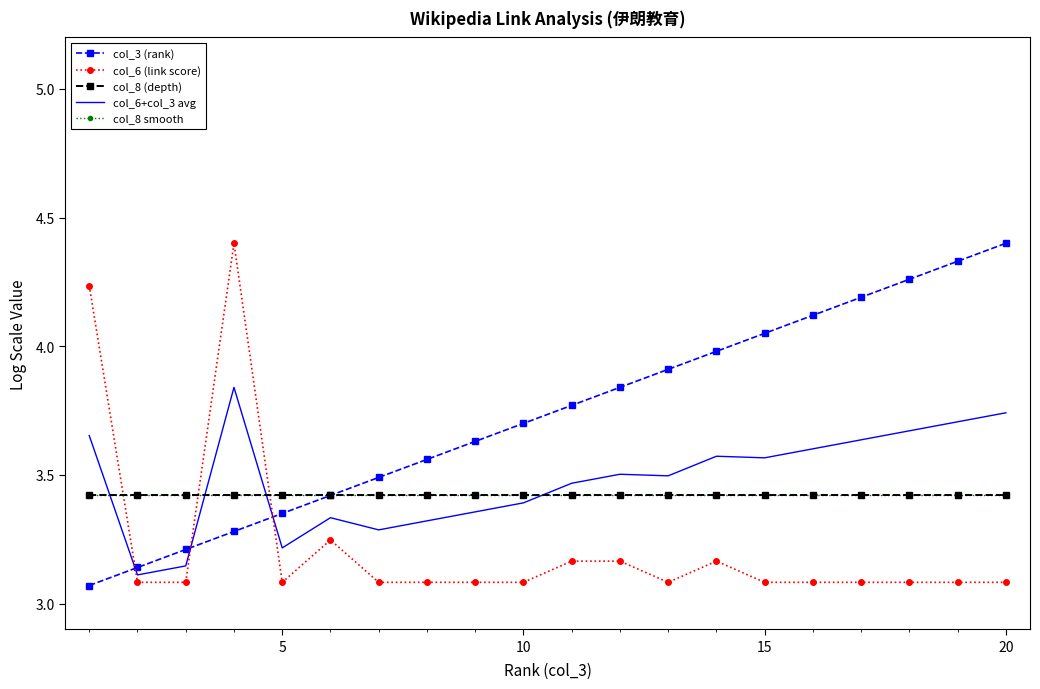

Rank the series by their maximum value, from lowest to highest.

col_8 (depth), col_8 smooth, col_6+col_3 avg, col_3 (rank), col_6 (link score)